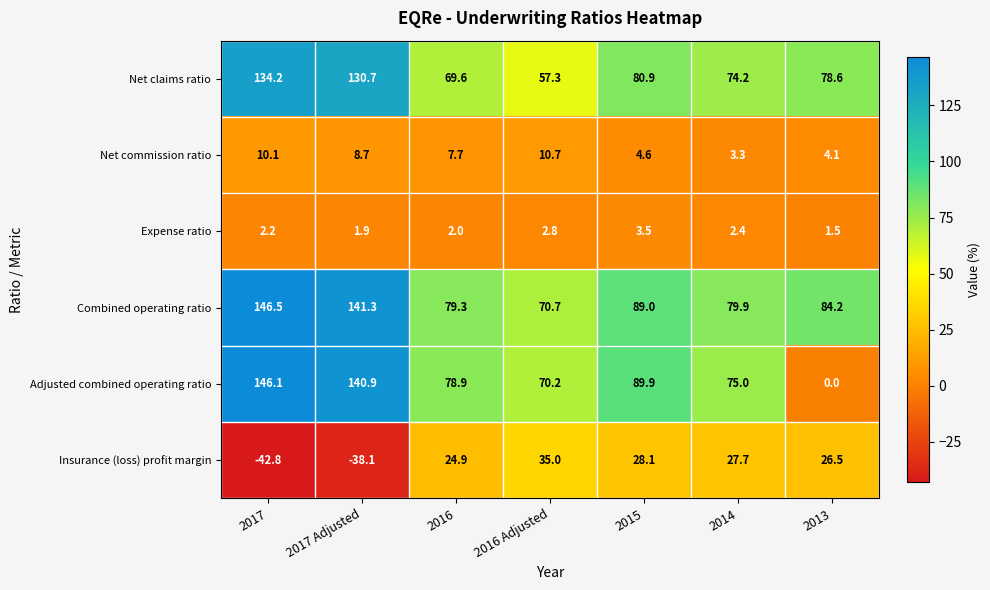

Where is Insurance (loss) profit margin nearest to the value -3?

2016